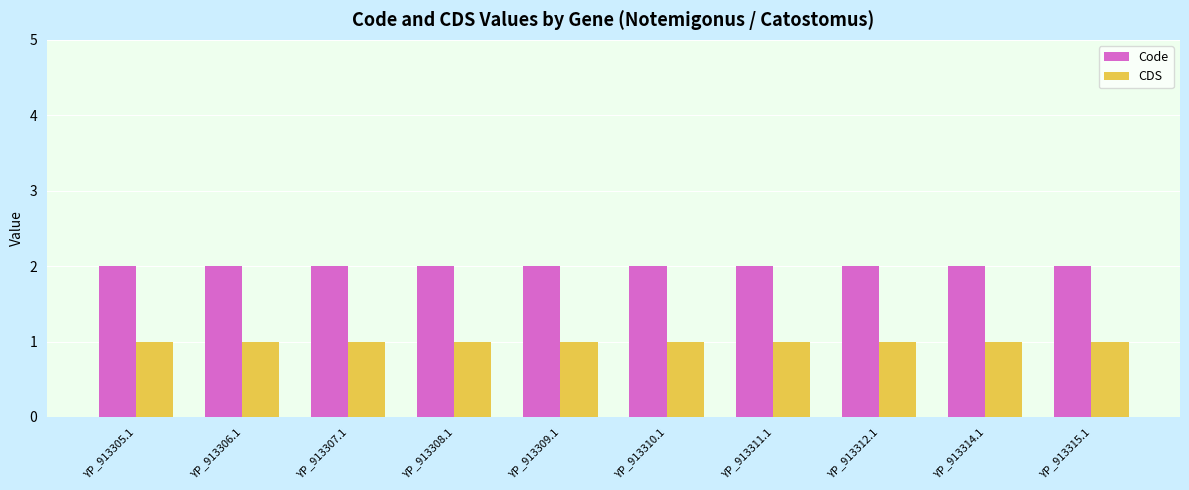

Reading left to right, list all the values displayed in this chart.

Code: YP_913305.1=2	YP_913306.1=2	YP_913307.1=2	YP_913308.1=2	YP_913309.1=2	YP_913310.1=2	YP_913311.1=2	YP_913312.1=2	YP_913314.1=2	YP_913315.1=2
CDS: YP_913305.1=1	YP_913306.1=1	YP_913307.1=1	YP_913308.1=1	YP_913309.1=1	YP_913310.1=1	YP_913311.1=1	YP_913312.1=1	YP_913314.1=1	YP_913315.1=1